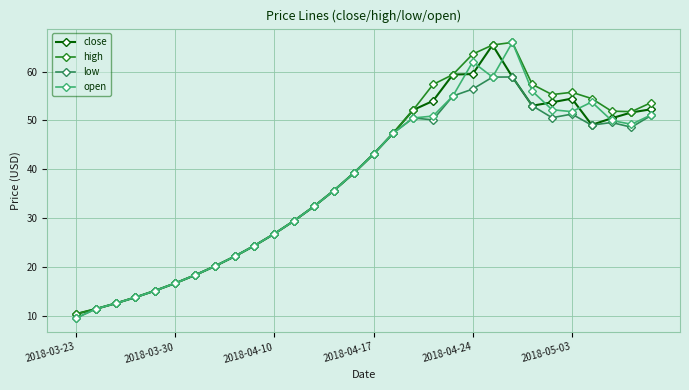

What is the minimum value shown in the chart?

9.5